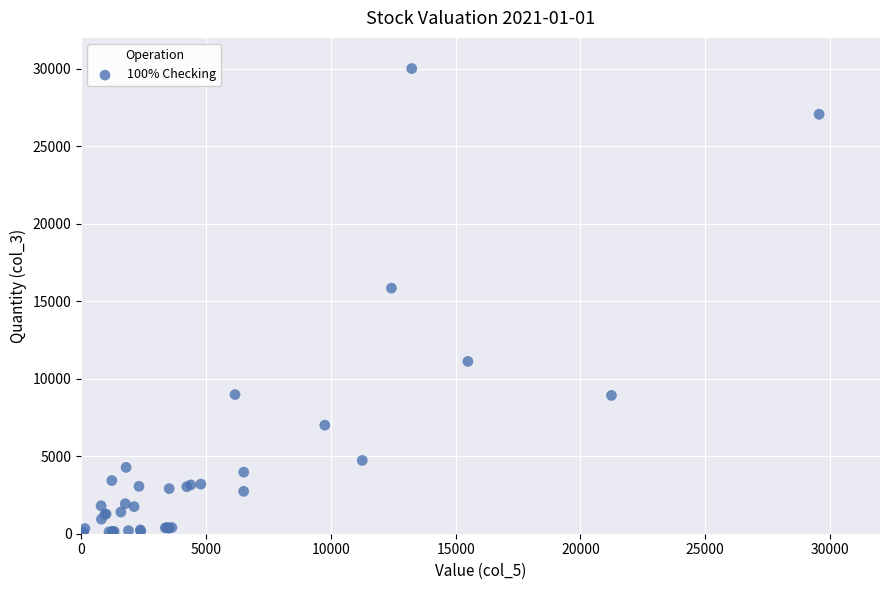

What Y value in the scatter plot is closest to 15019?

15850